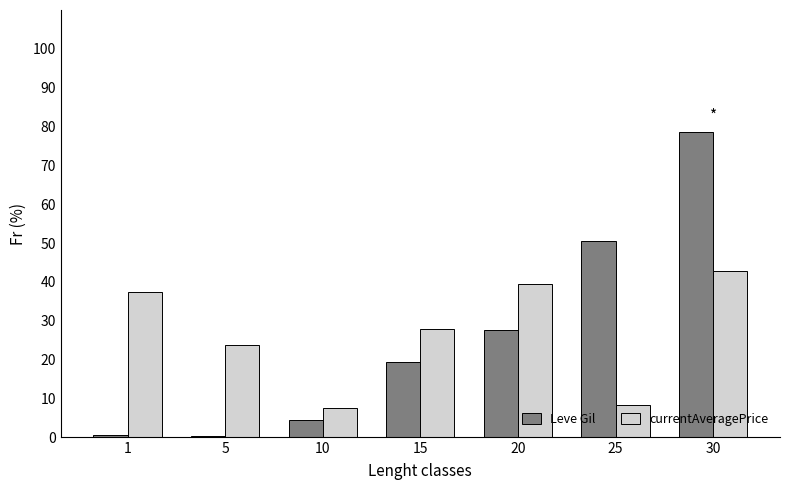

Which series changed the most between 5 and 30?

Leve Gil